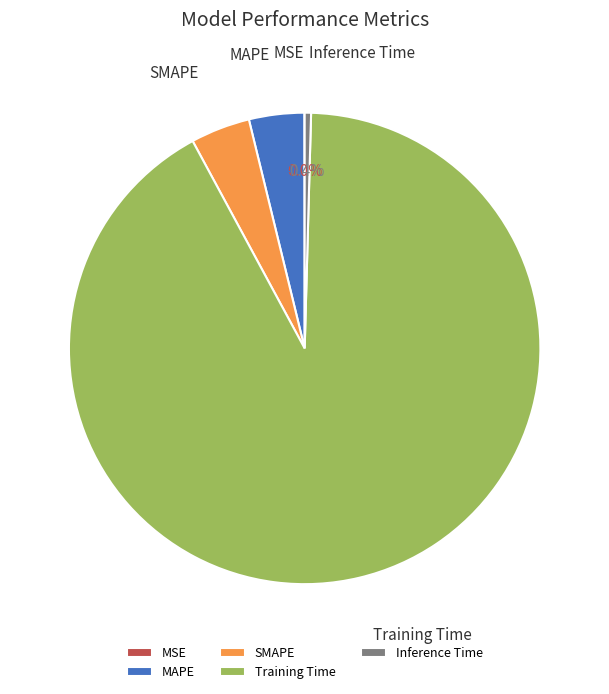

Which slice represents more than half of the pie?

Training Time